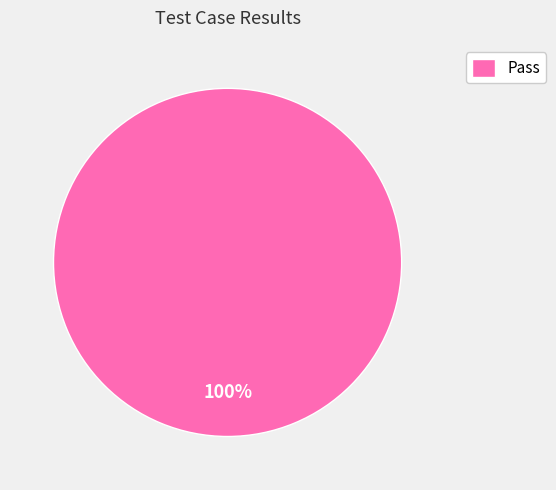

Rank the categories by value from lowest to highest.

Pass